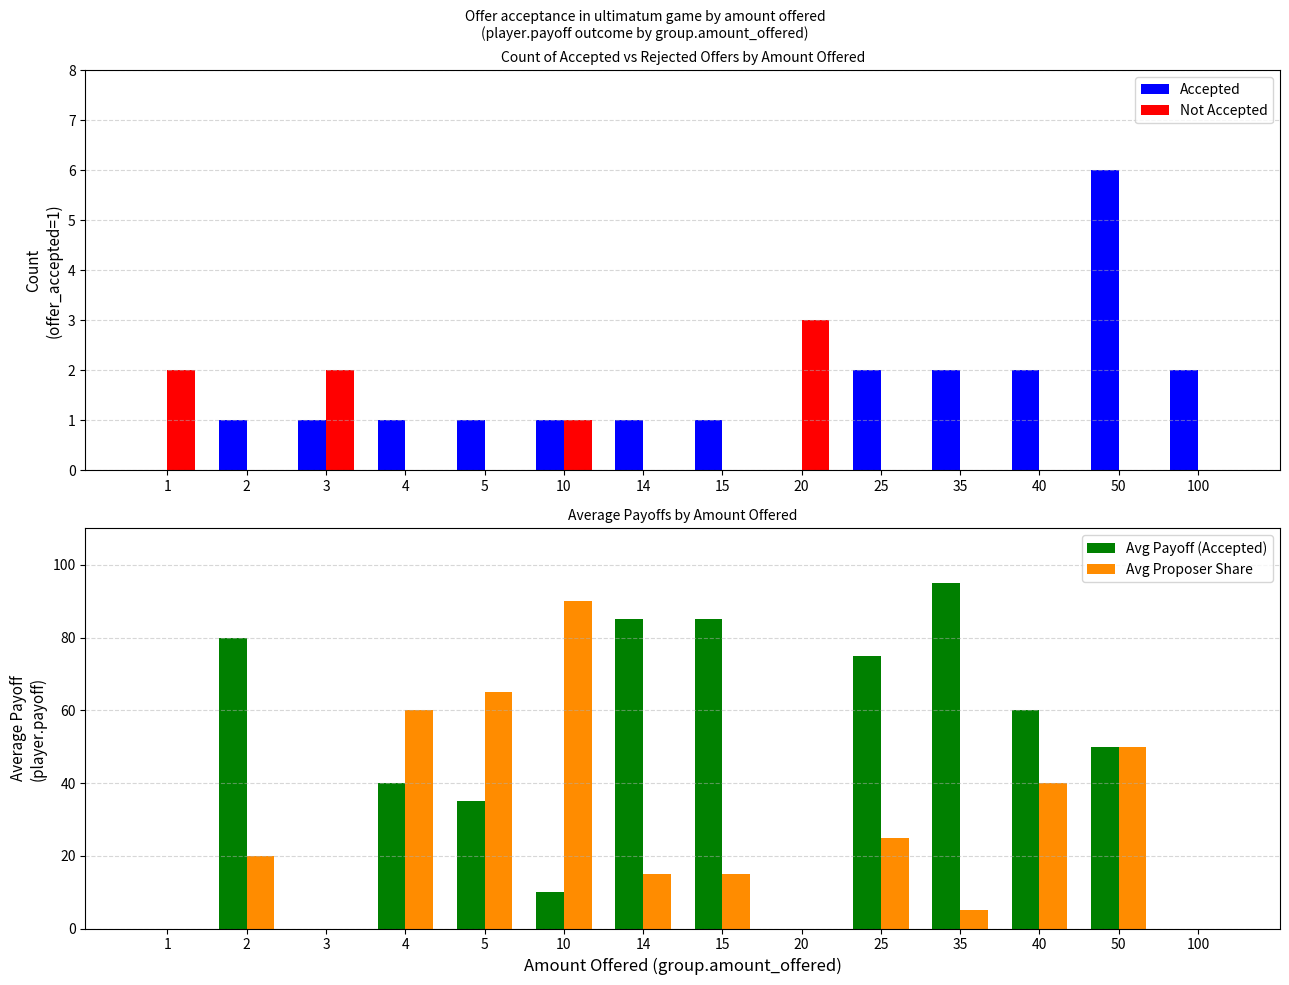

At which label does Accepted reach its peak?

50